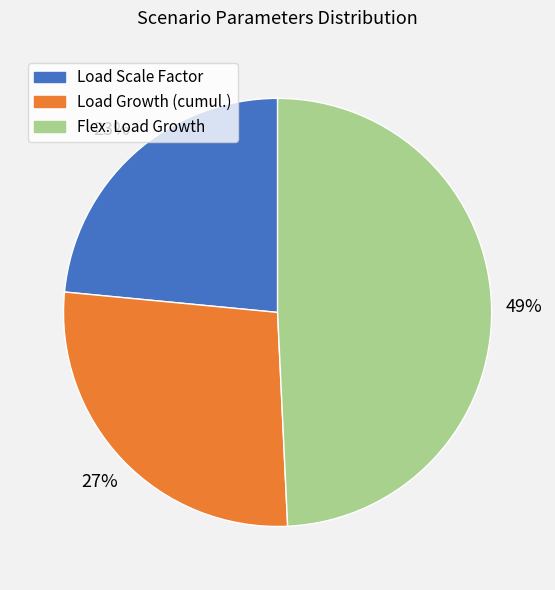

Is there a majority slice in this chart?

No